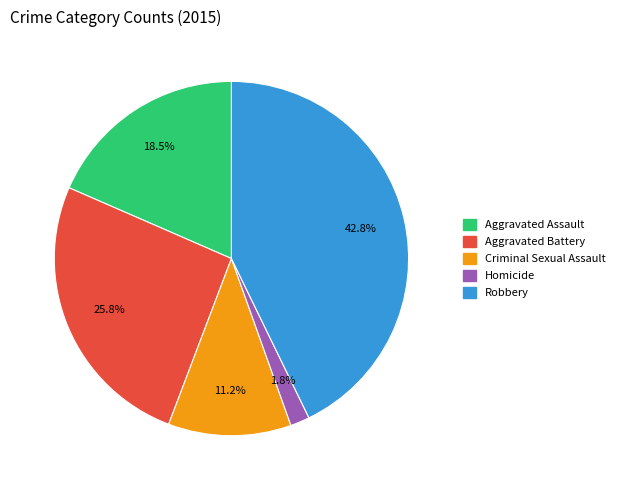

Rank the categories by value from highest to lowest.

Robbery, Aggravated Battery, Aggravated Assault, Criminal Sexual Assault, Homicide